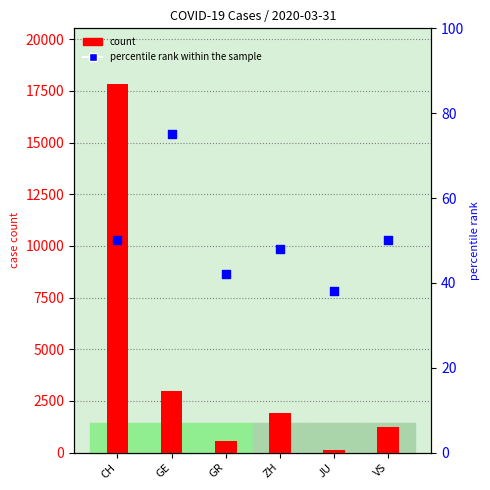

At which category is the sum across all series the highest?

CH